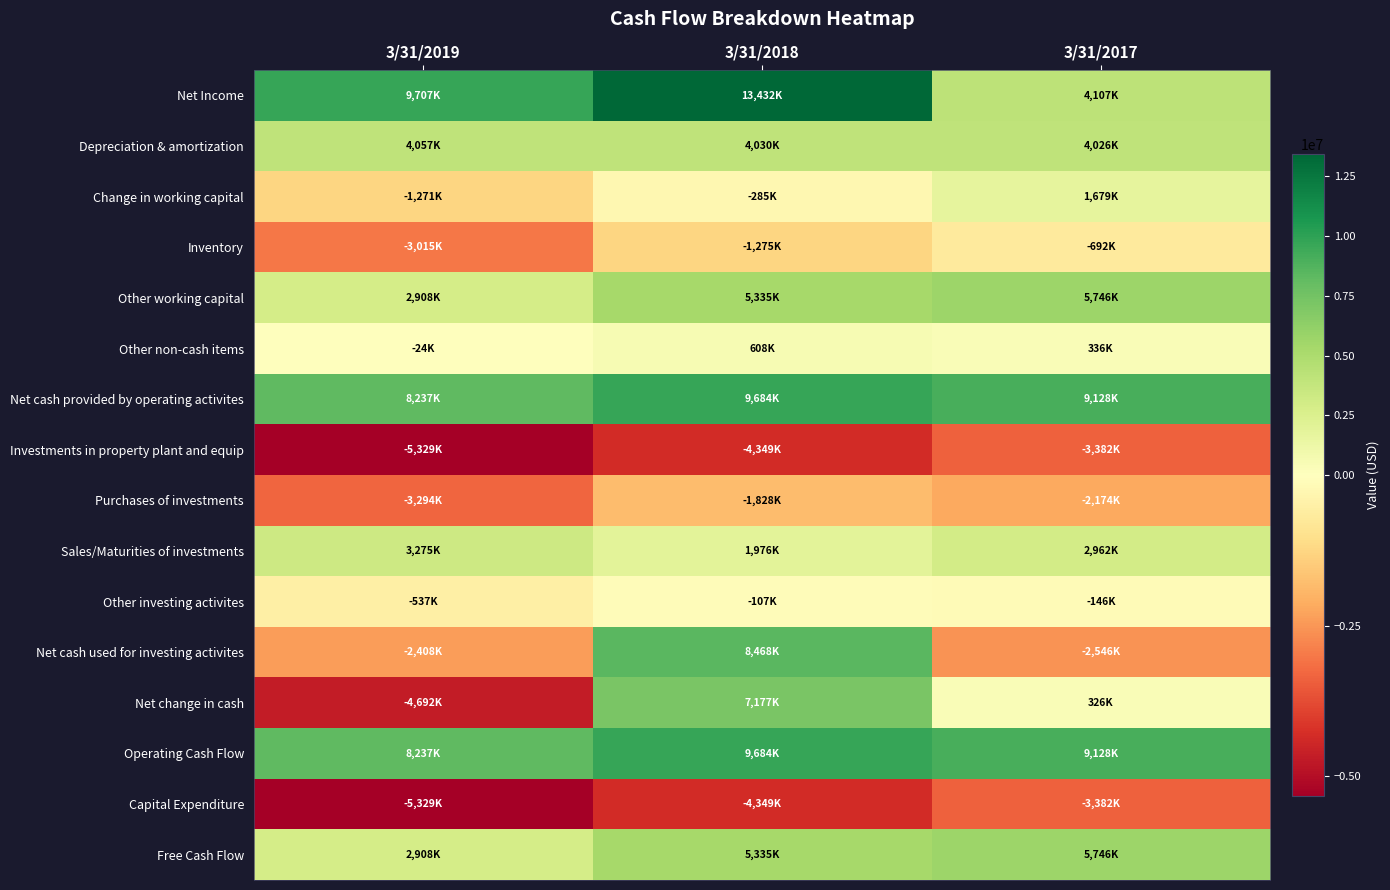

At which category is the sum across all series the highest?

3/31/2018